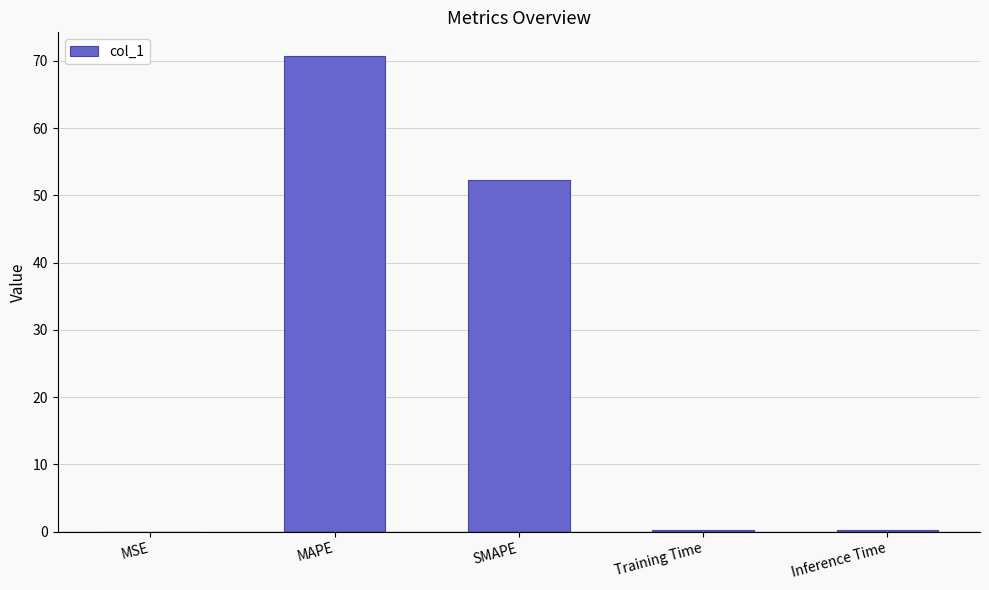

Are the bars horizontal?

No